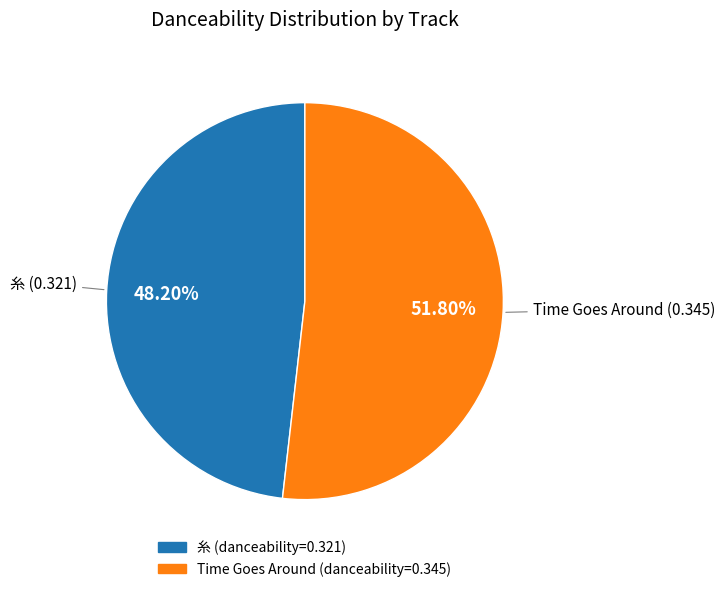

True or false: Time Goes Around accounts for 52% of the total.

True